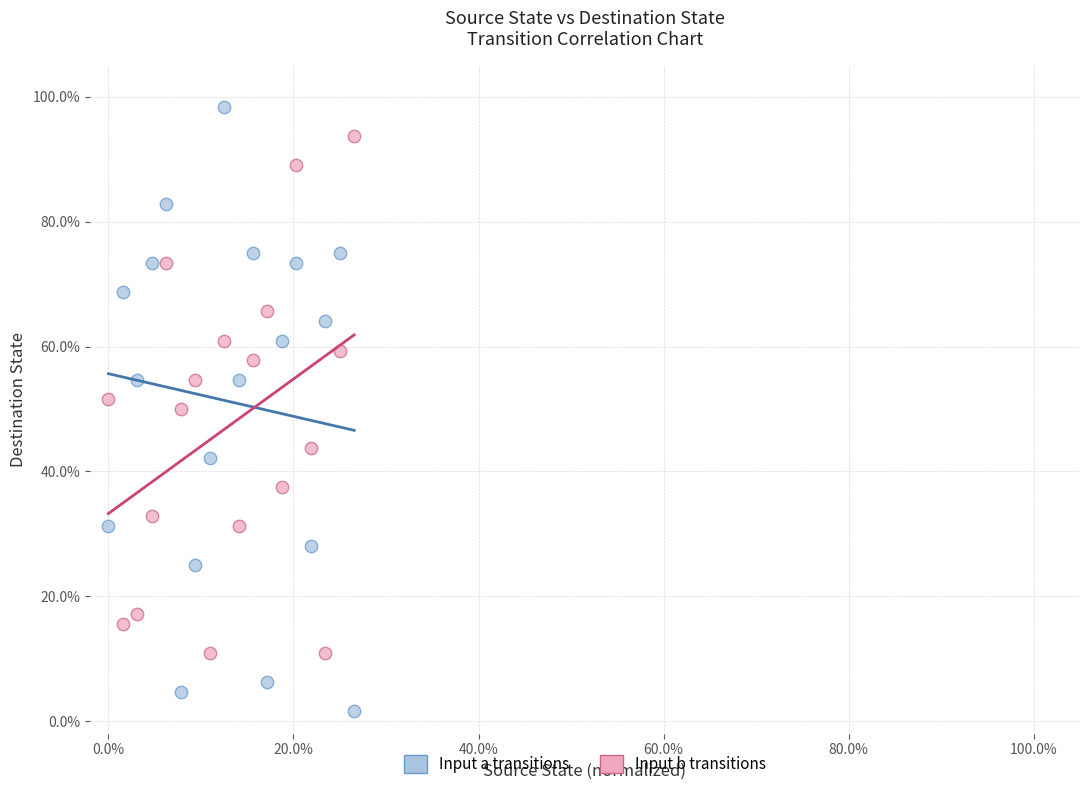

Across all data points, what is the range of X values (max minus min)?

26.6